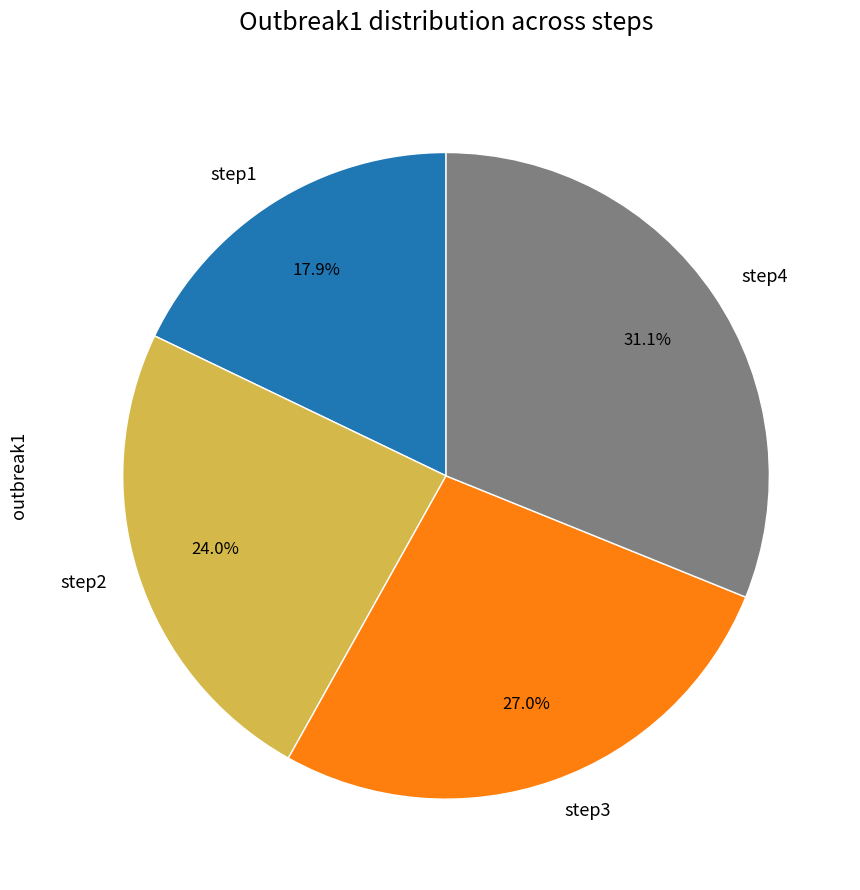

Which slice is the largest?

step4